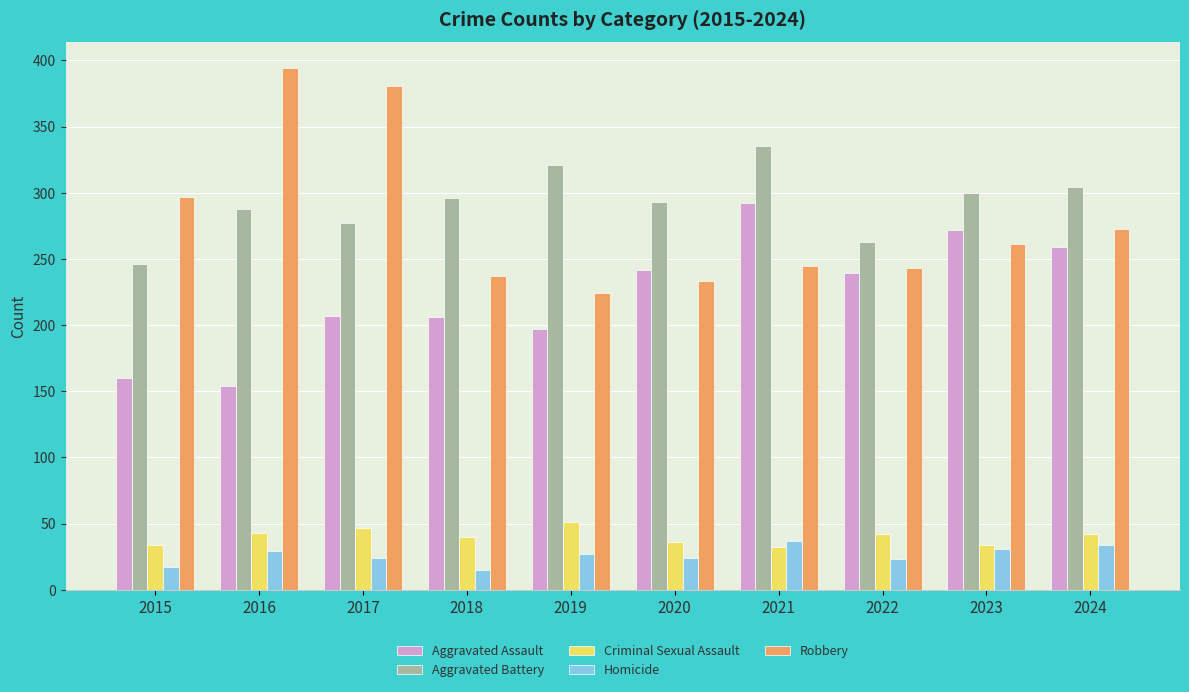

Is it true that Homicide equals 17 at 2015?

True